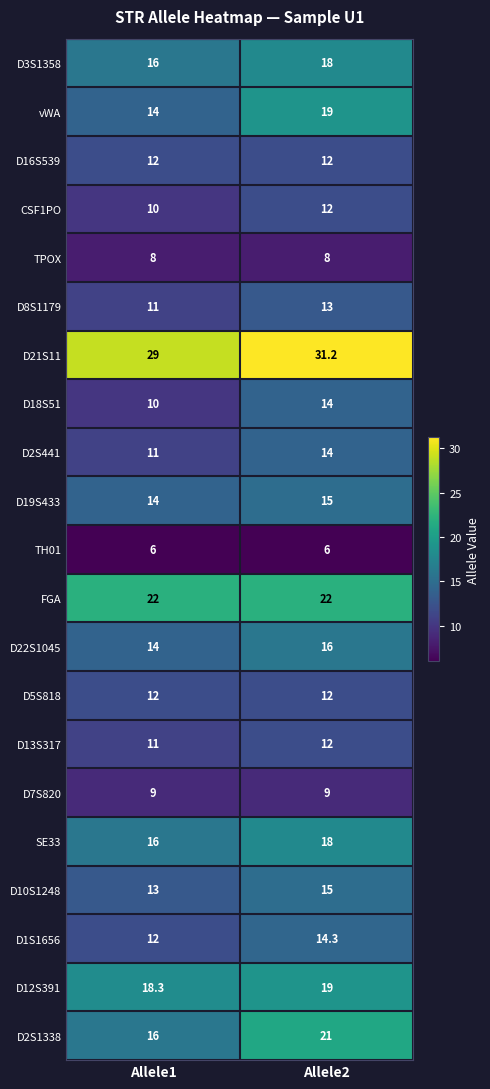

What is the sum of the vWA values at Allele1 and Allele2?

33.0